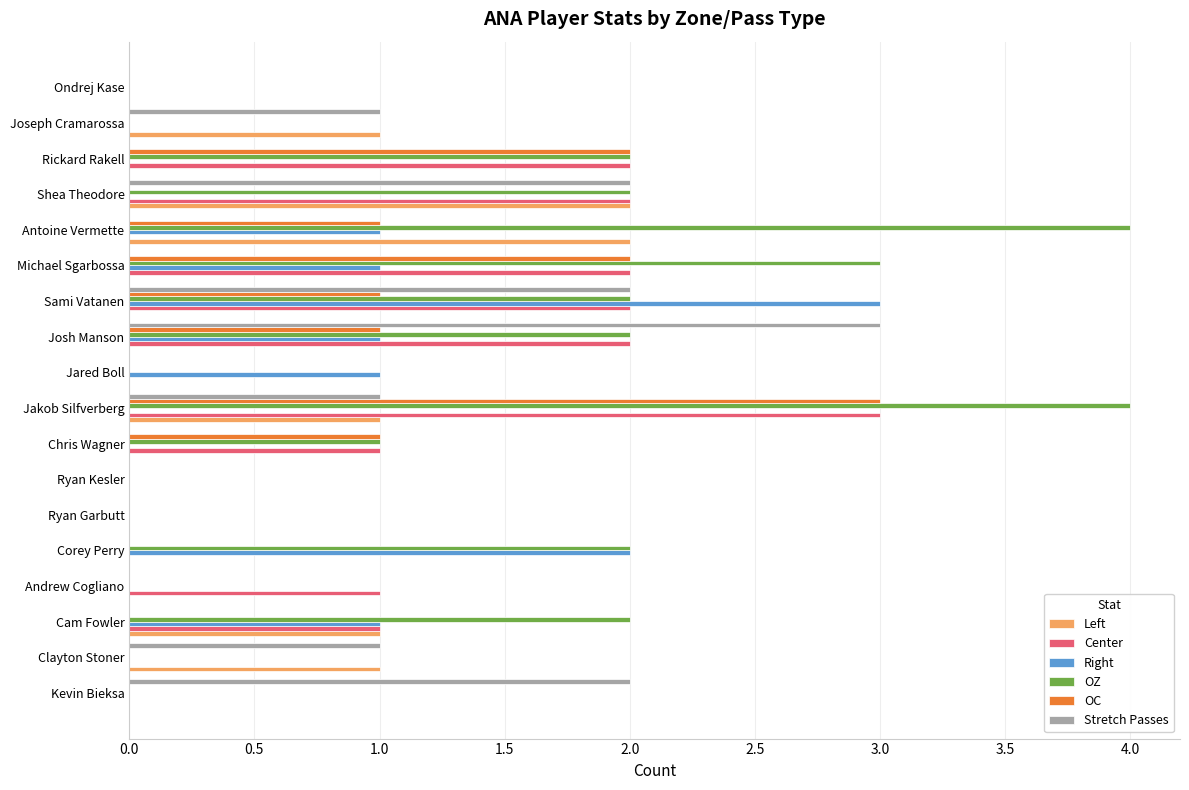

What is the sum of all Right values?

10